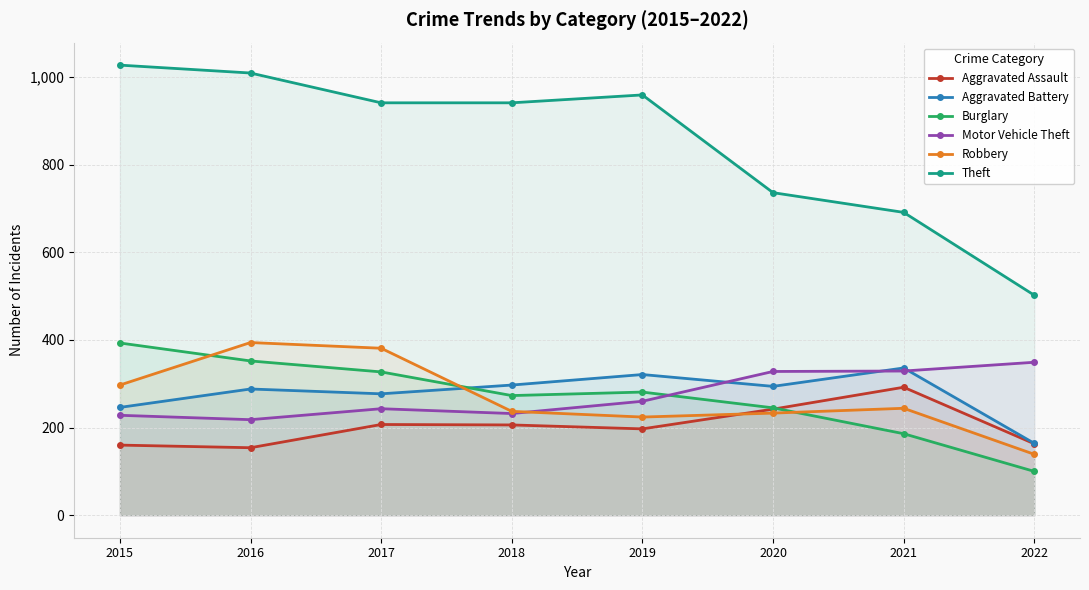

What is the value of the Motor Vehicle Theft point at the 2nd from the left?

218